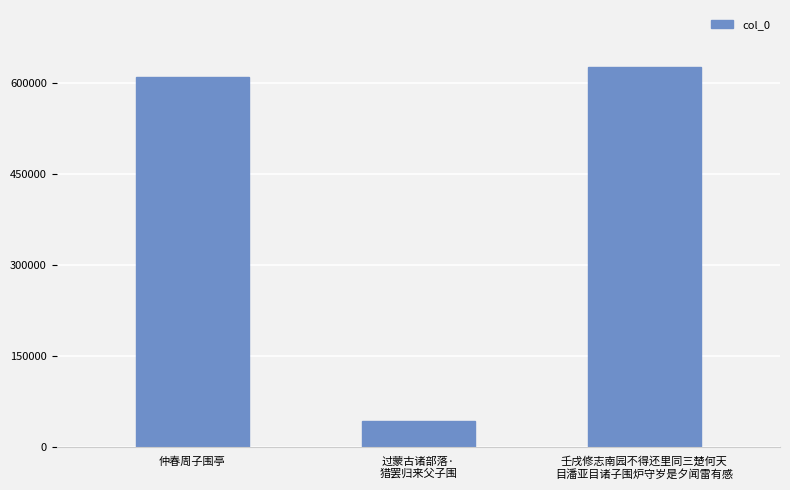

Which category has the highest value across all series?

壬戌修志南园不得还里同三楚何天
目潘亚目诸子围炉守岁是夕闻雷有感